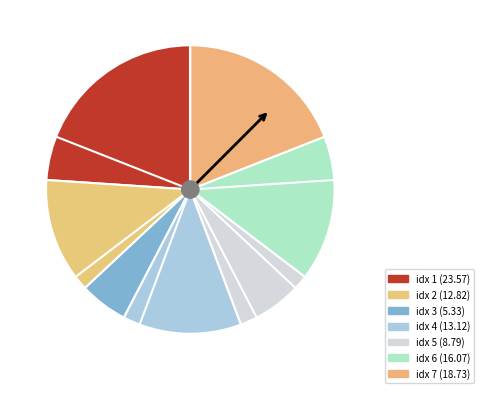

How many slices are in this pie chart?

7